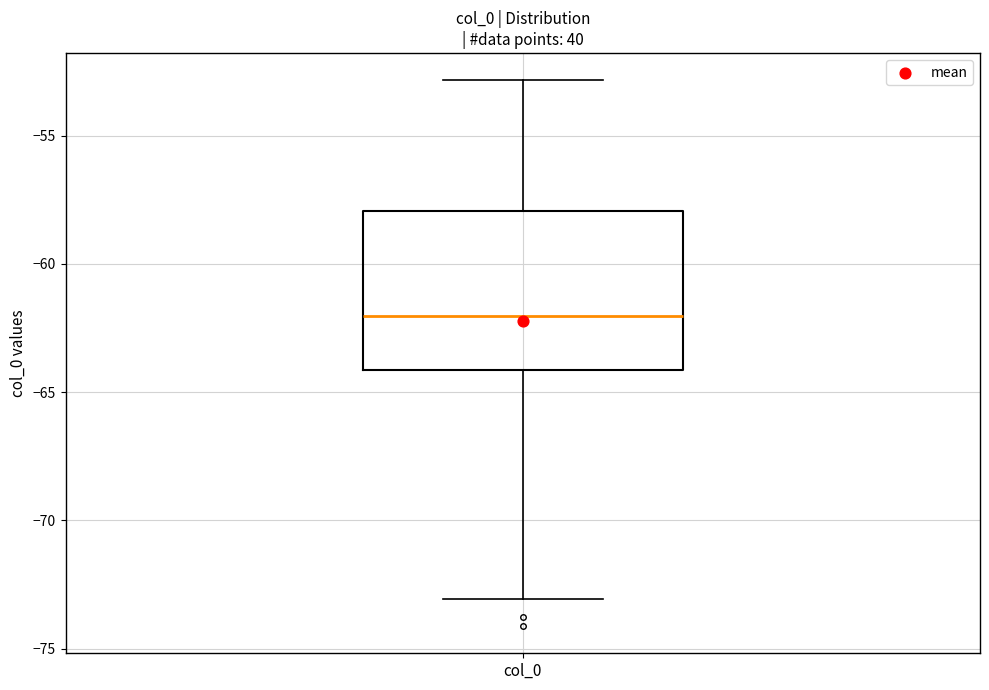

Where is the lower edge of the box for col_0 on the y-axis? The values are not printed on the chart, so give them approximately, as read against the axis.

-64